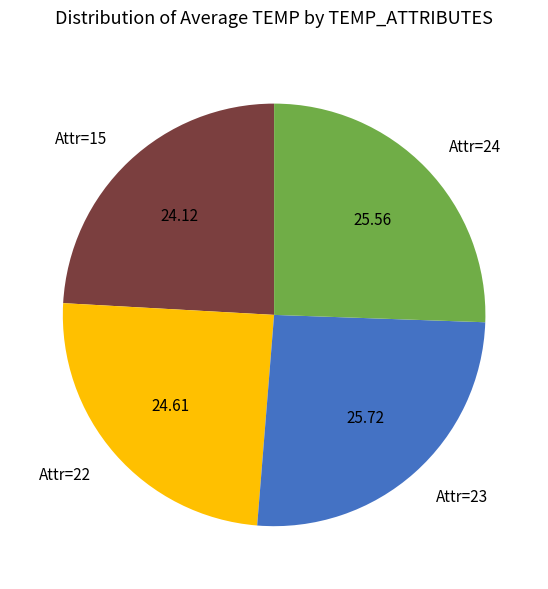

Is there any slice that represents more than half of the pie?

No